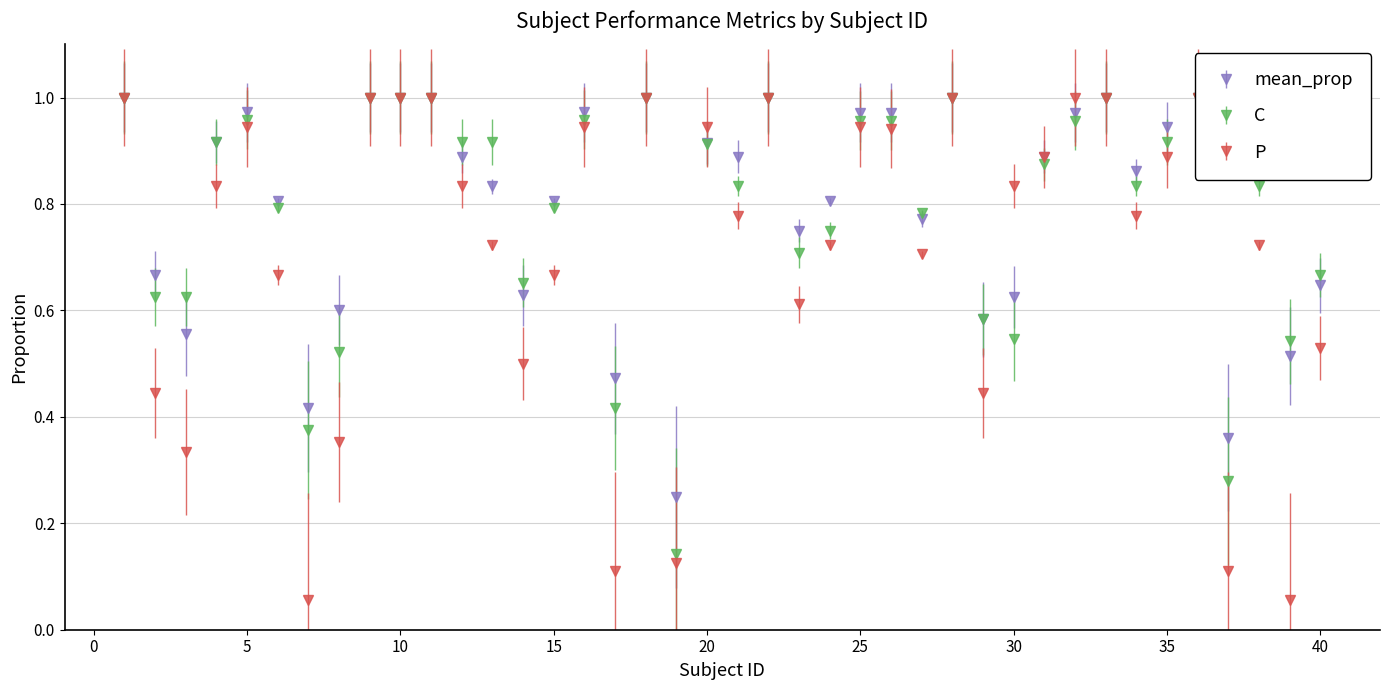

What is the difference between the C values at 10 and 37?

0.7